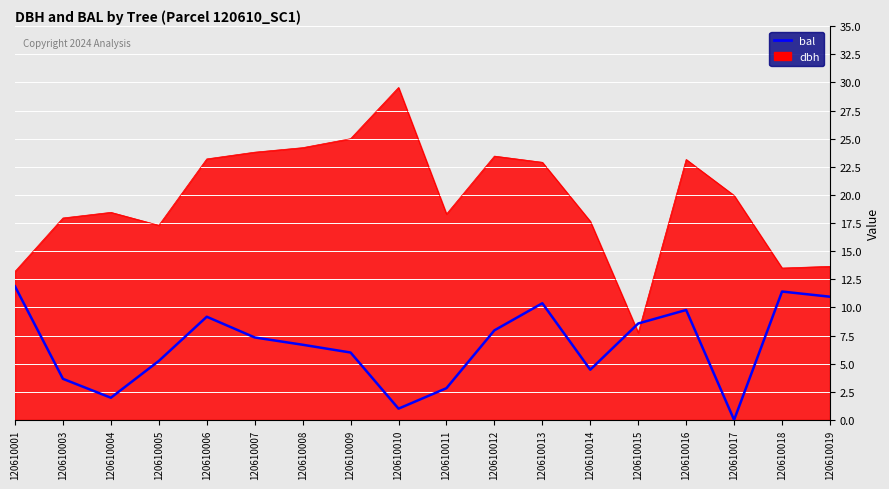

Which series has the widest spread of values?

dbh